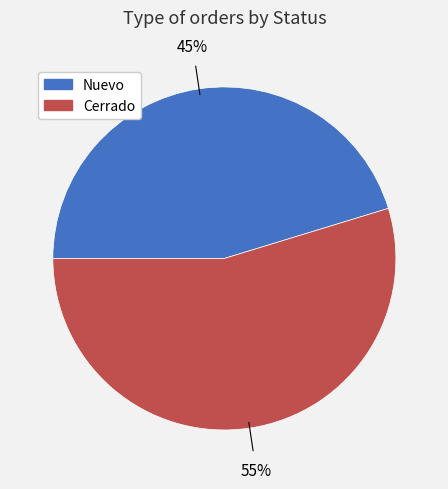

Does any single category account for the majority?

Yes